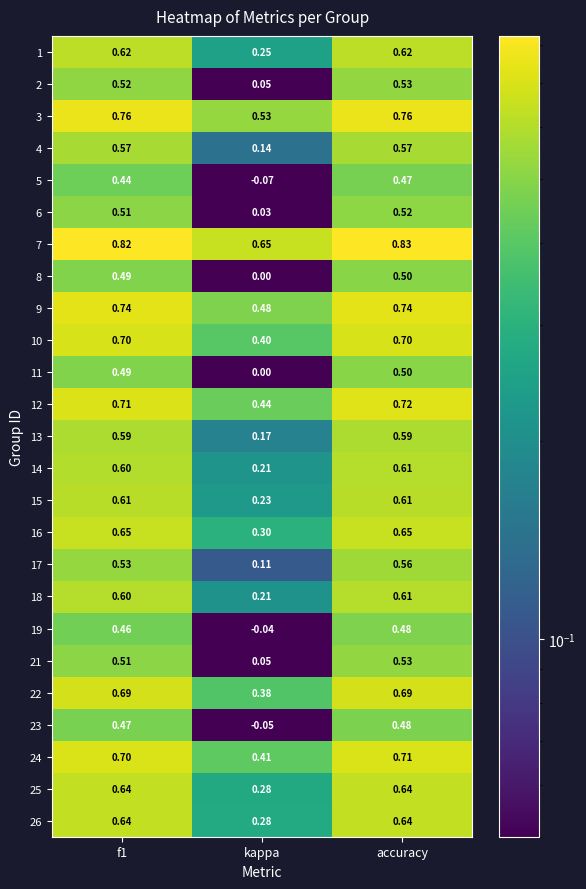

Which series has the largest total across all categories?

7